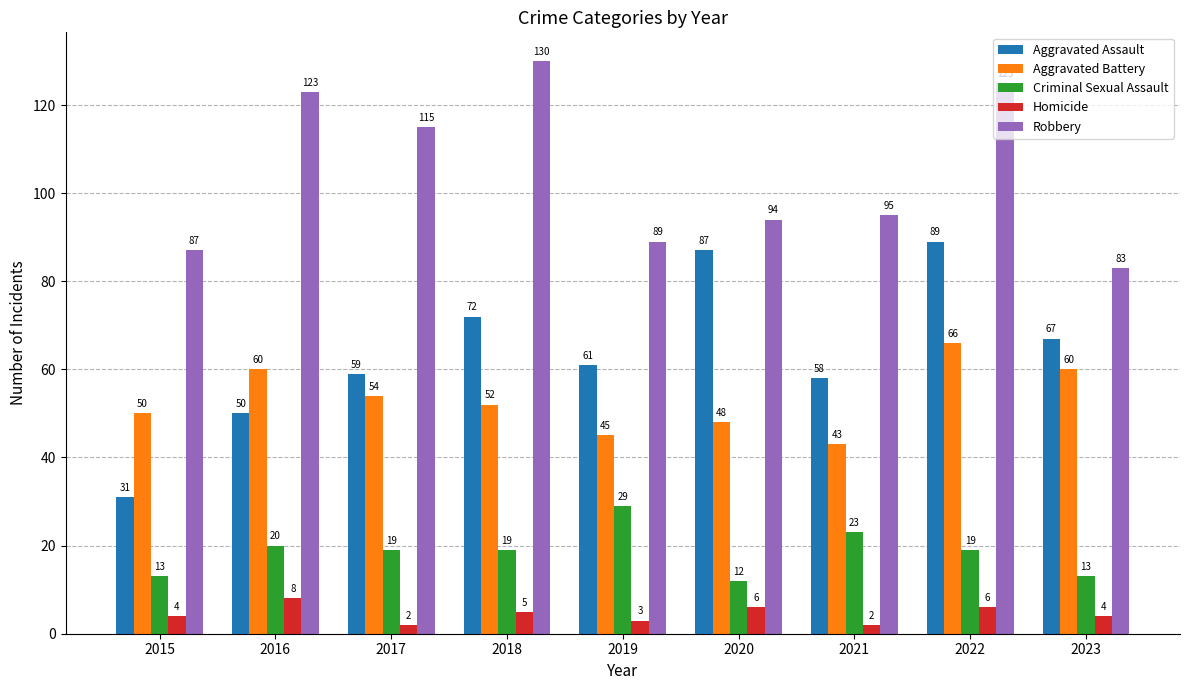

What is the difference between the highest and lowest values at 2015?

83